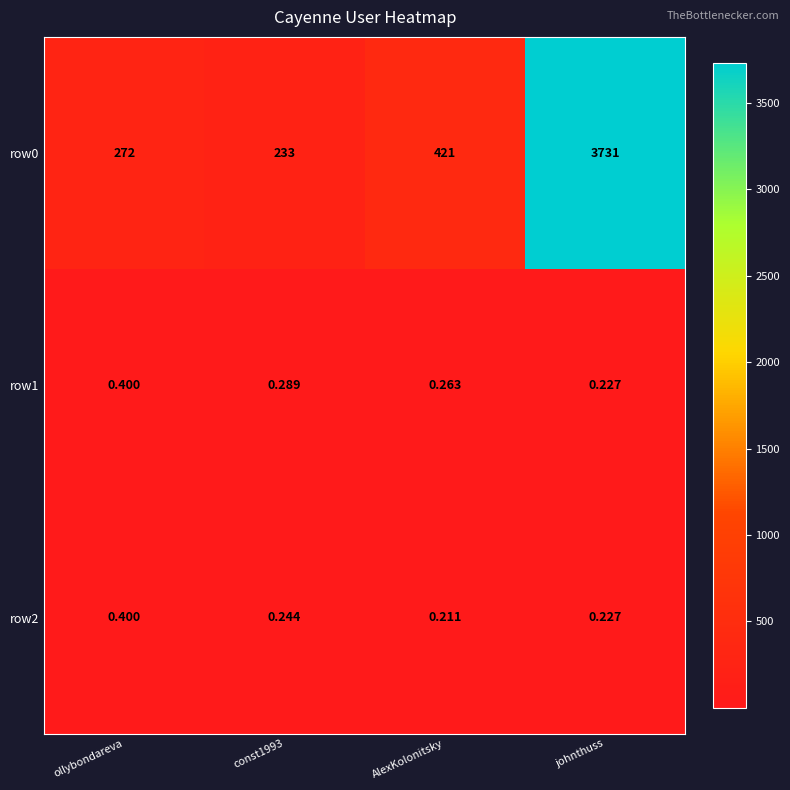

Is the value of row0 at const1993 greater than the value of row2 at johnthuss?

Yes